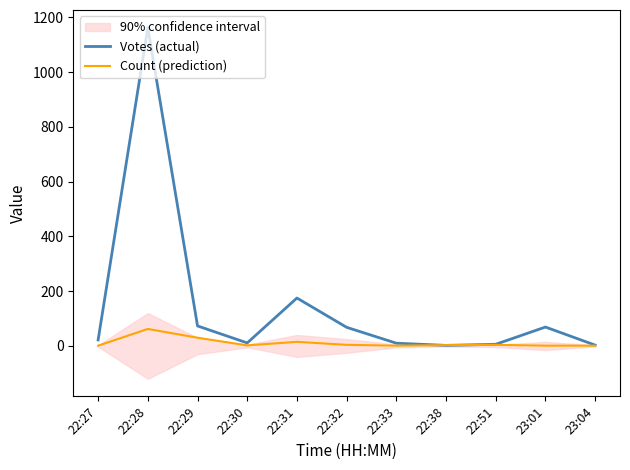

What is the difference between the Votes (actual) values at 23:04 and 22:30?

8